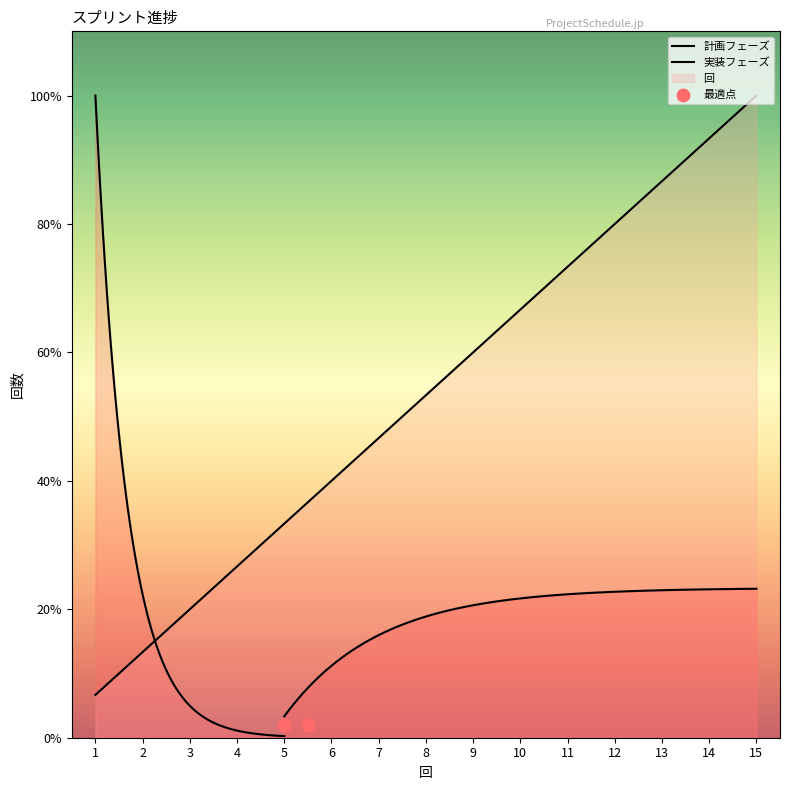

What is the change in value from 5 to 13?

+8